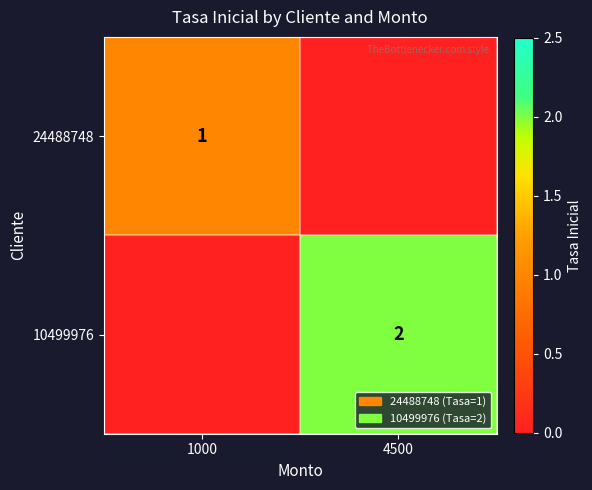

Is it true that 24488748 equals 1 at 1000?

True